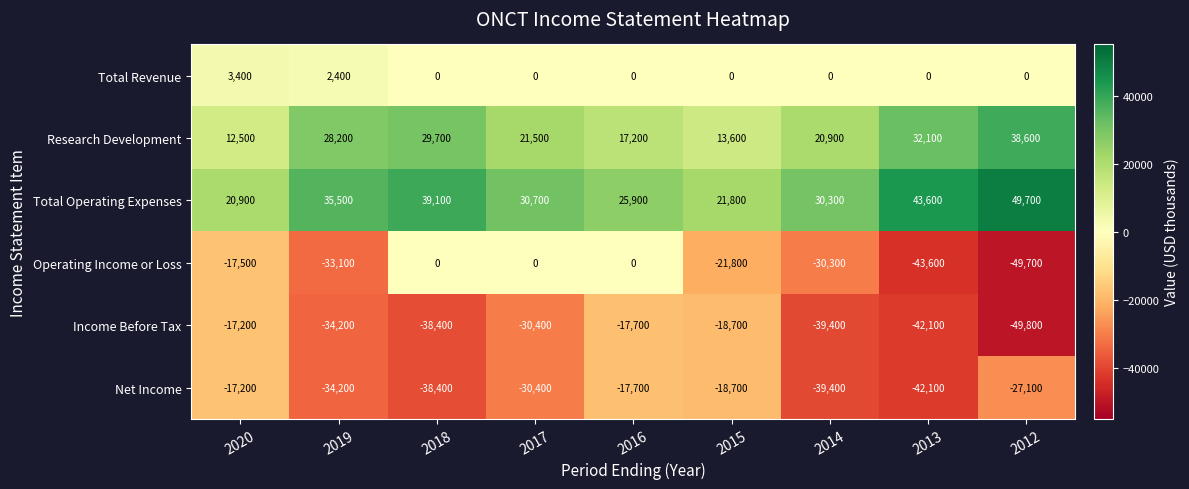

What is the total value across all series at 2012?

-38300